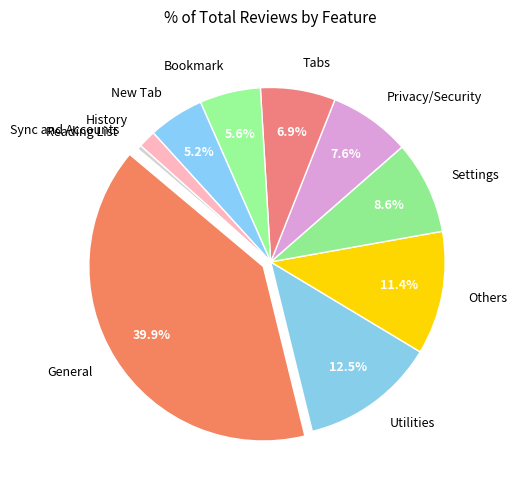

True or false: General accounts for 40% of the total.

True